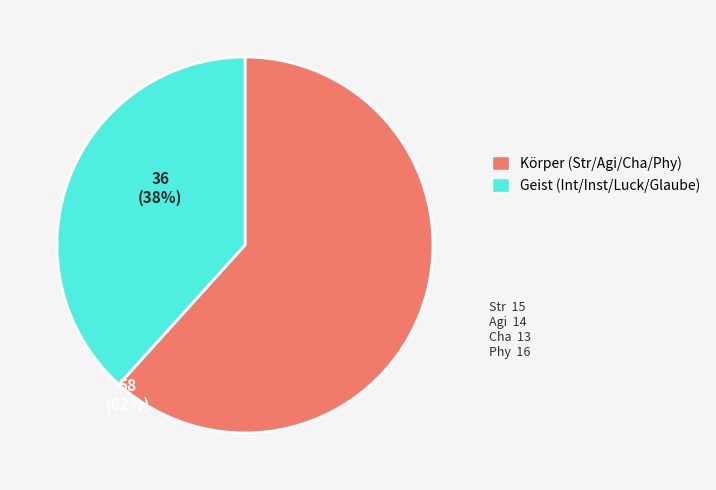

Is there a majority slice in this chart?

Yes